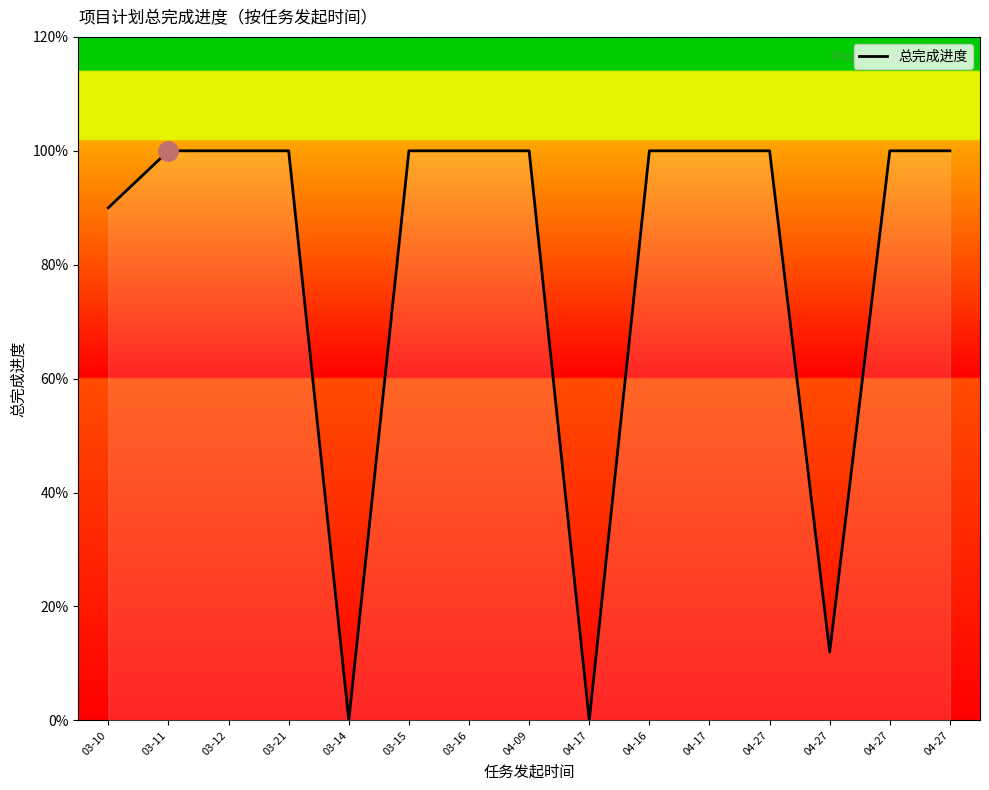

Which label corresponds to the smallest value in the chart?

03-14